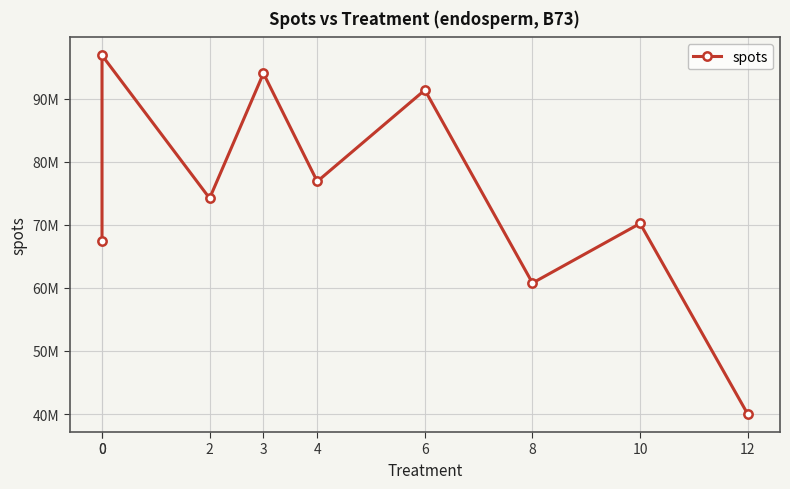

How many distinct data groups are displayed?

1